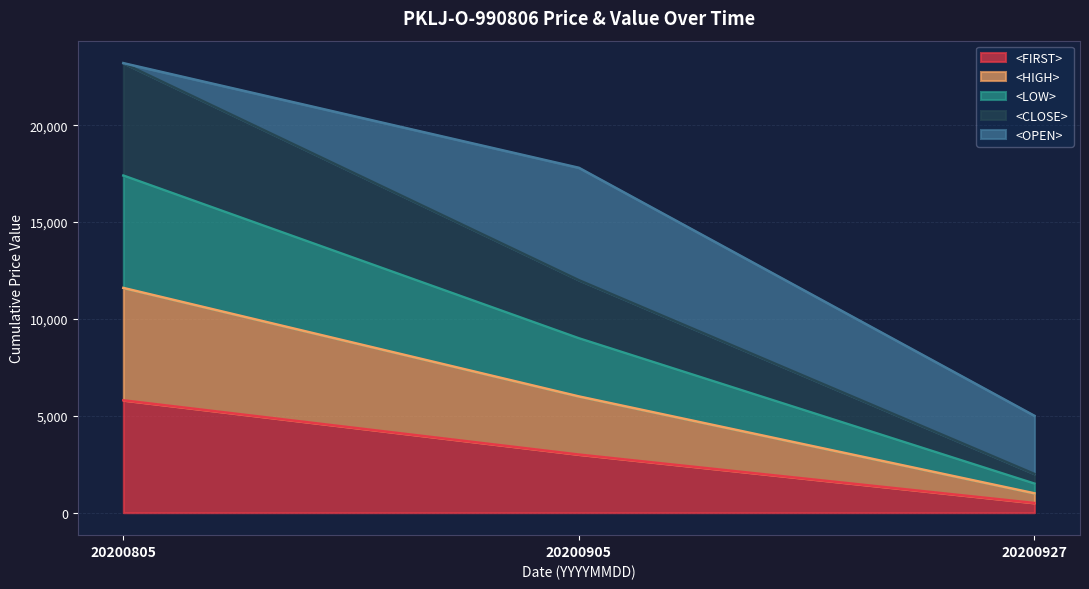

What is the difference between the highest and lowest values at 20200805?

17400